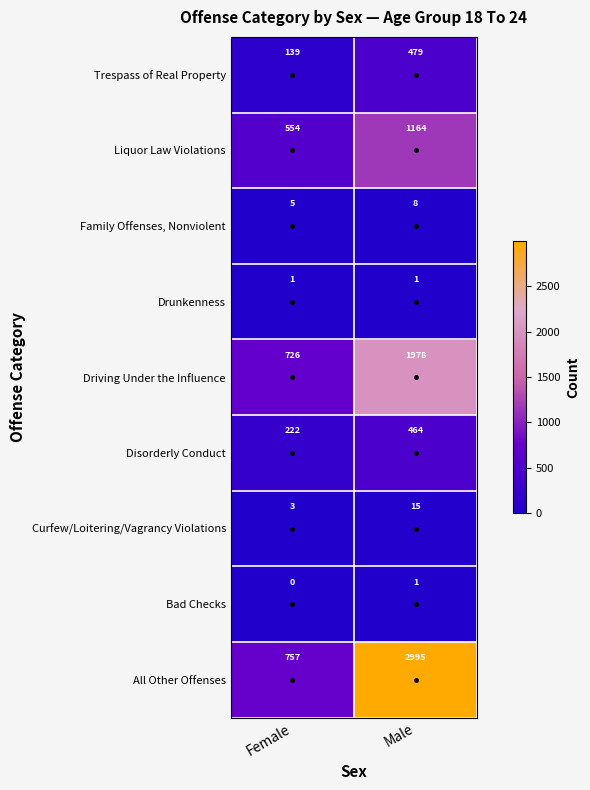

What is the maximum value for Trespass of Real Property?

479